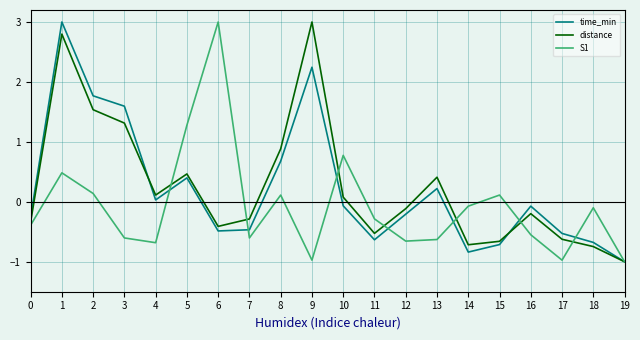

The S1 series shows 0.5 at 1. True or false?

True